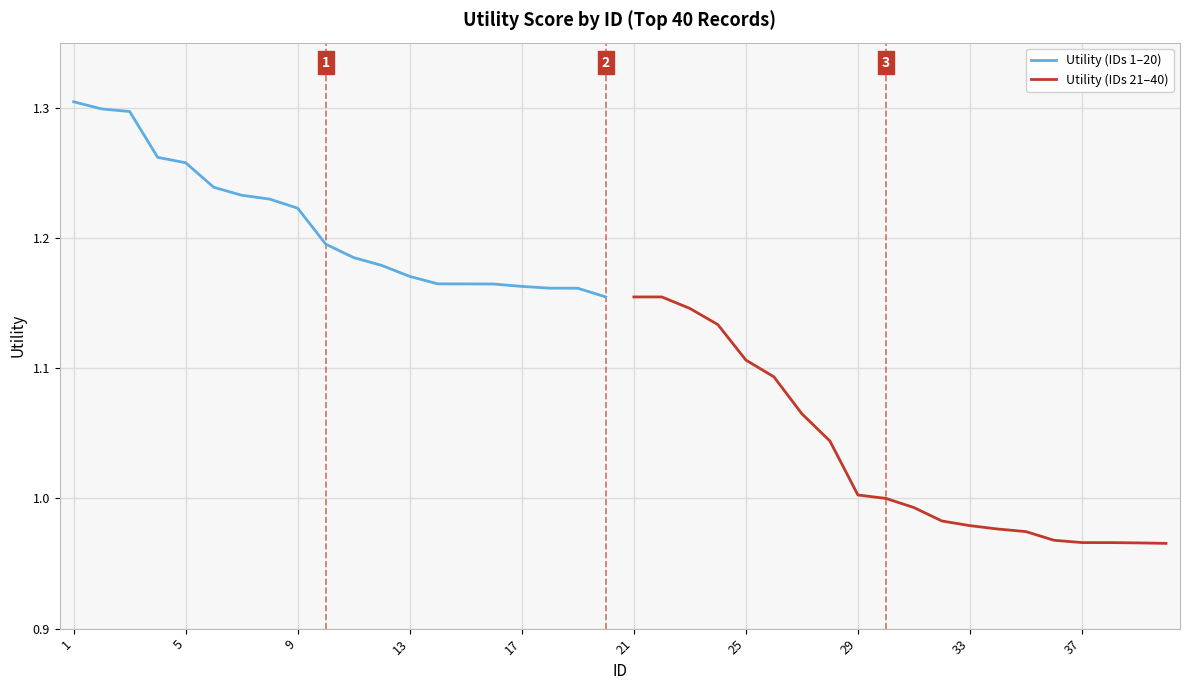

At which label does Utility (IDs 21–40) first exceed 1?

21